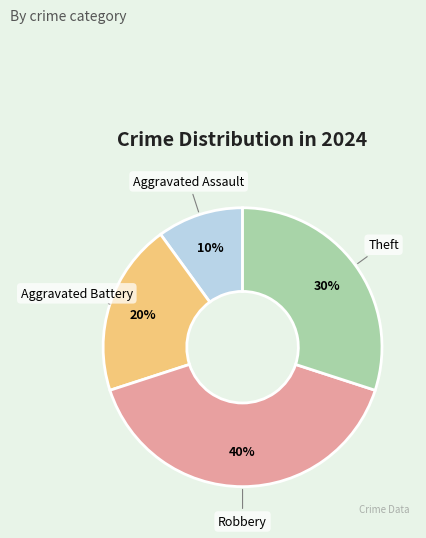

The Aggravated Assault slice represents 10% of the pie. True or false?

True